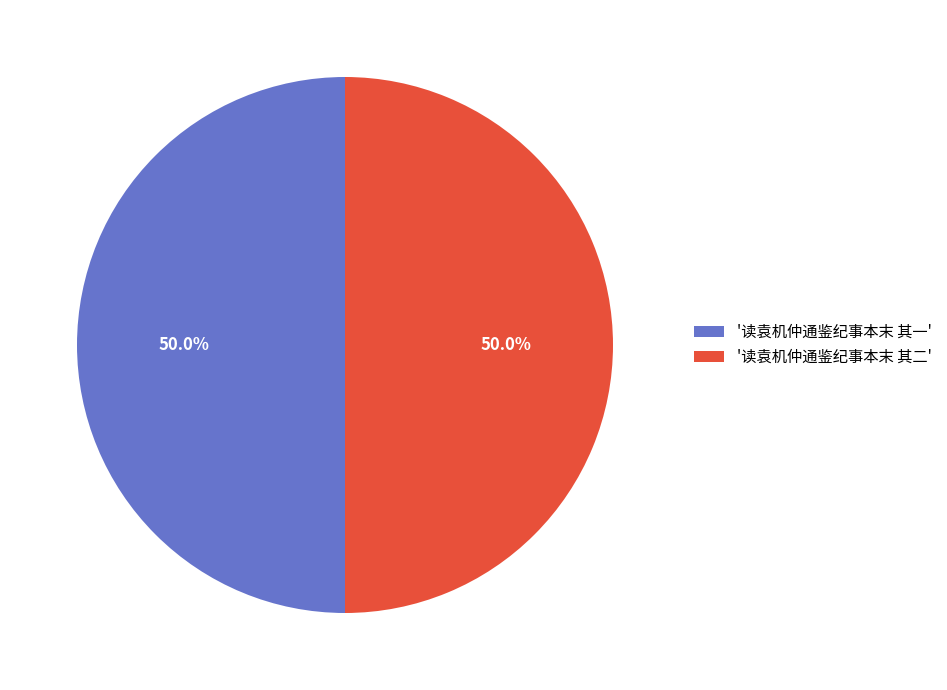

What is the ratio of the value at '读袁机仲通鉴纪事本末 其二' to the value at '读袁机仲通鉴纪事本末 其一'?

1.0